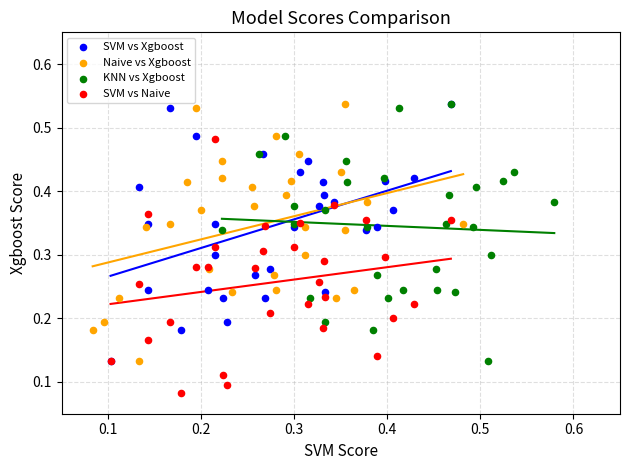

Which series contains the lowest Y value?

SVM vs Naive